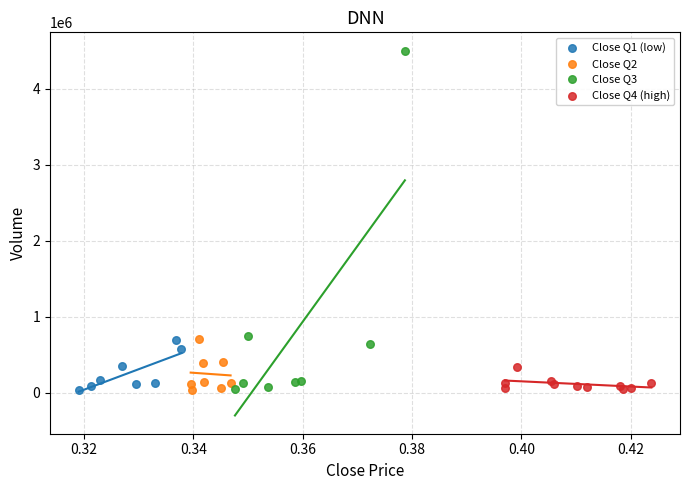

Which series has the largest Y range (max minus min)?

Close Q3